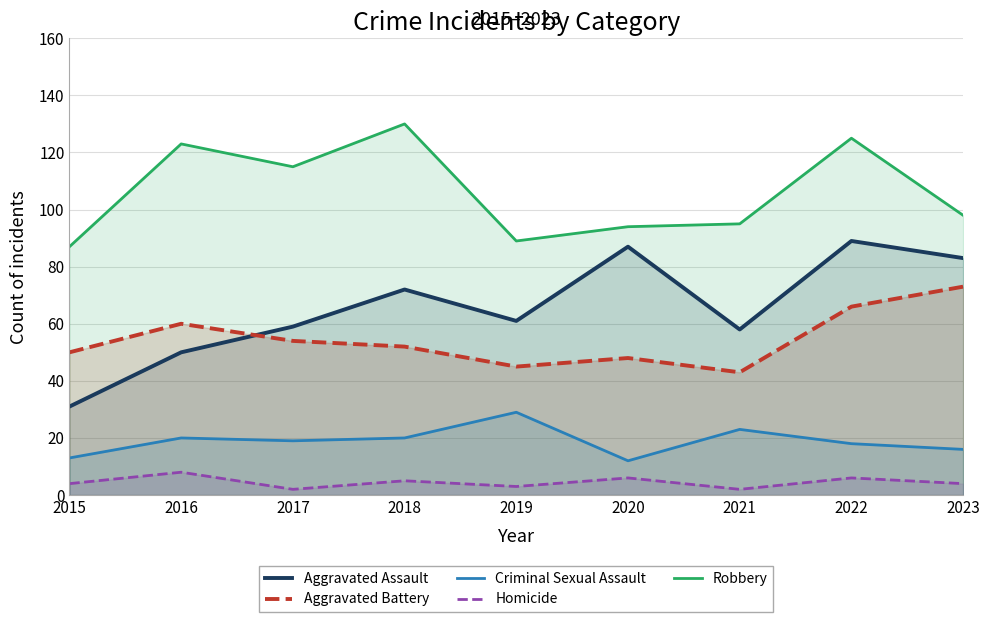

At how many categories does at least one series exceed 74?

9